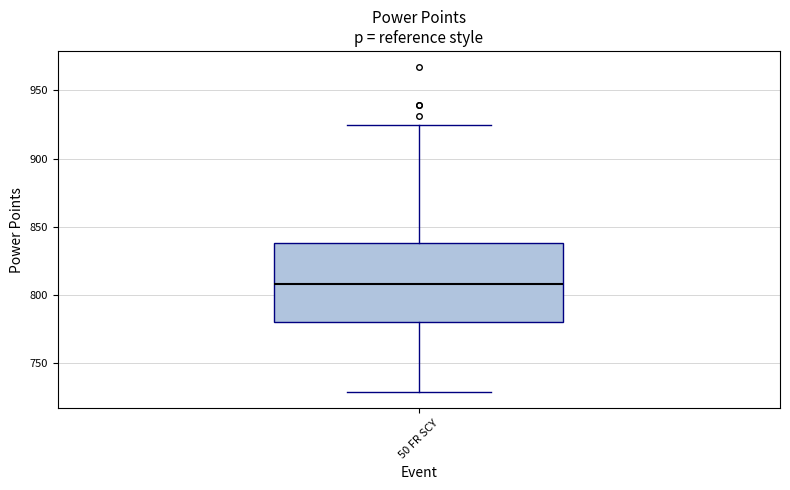

Transcribe this box plot: give where the median line is, the range the box spans, and where the two whiskers end, as read against the y-axis. The values are not printed on the chart, so give them approximately, as read against the axis.

median 810, box 780 to 840, whiskers 730 to 925